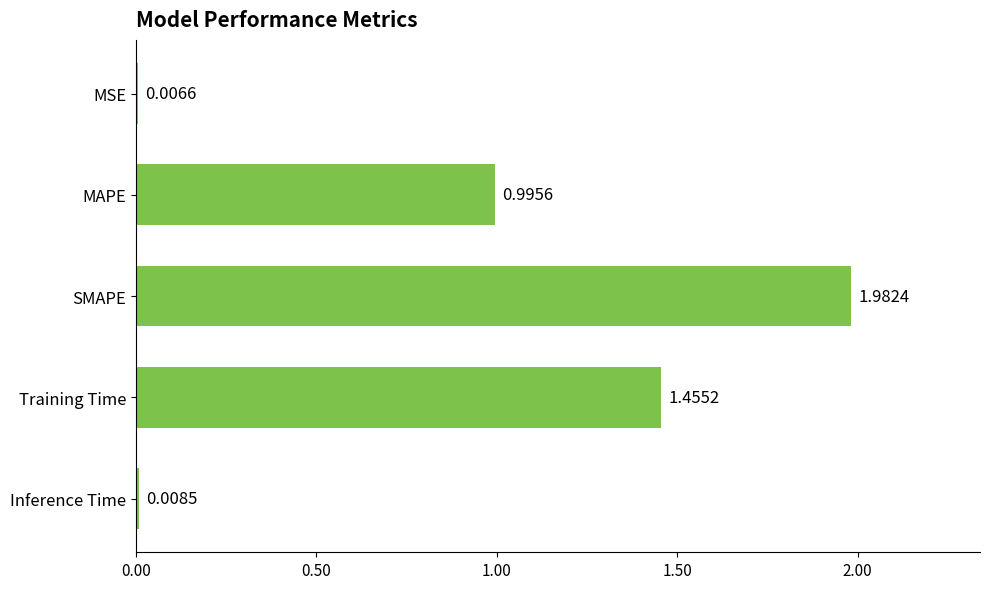

What is the sum of the values at SMAPE and Training Time?

3.4